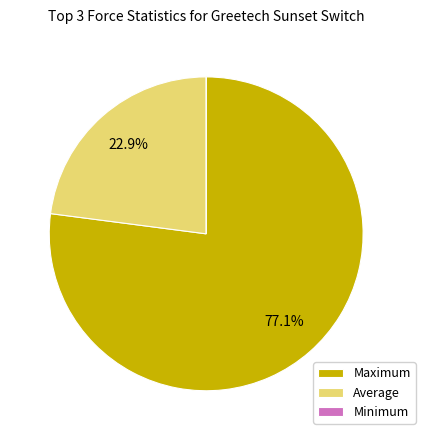

Is Maximum the majority of the pie?

Yes